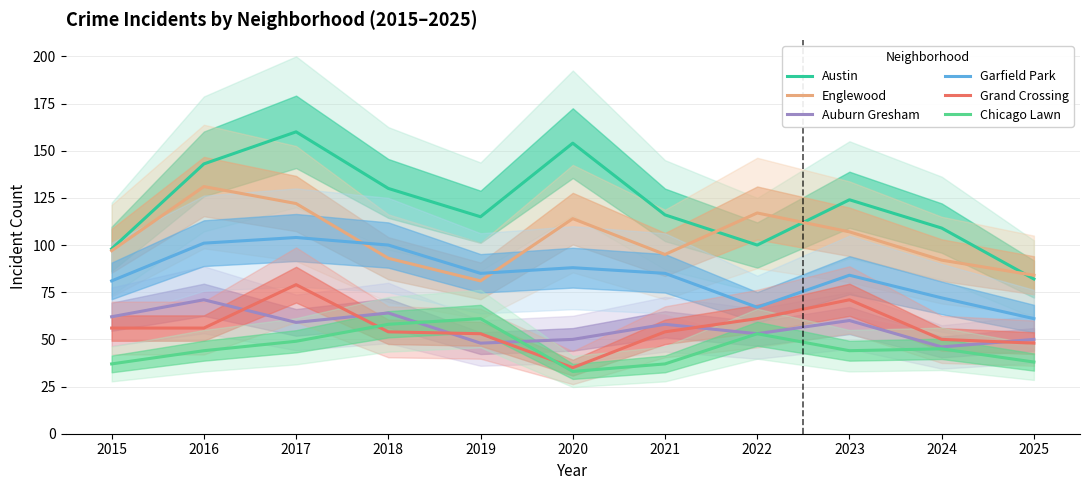

True or false: Englewood has a value of 190 at 2017.

False